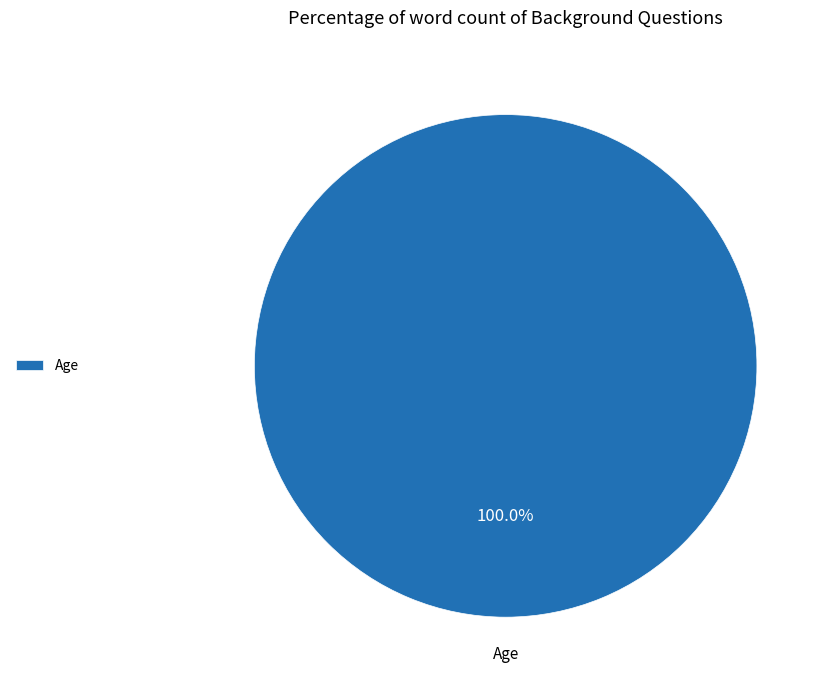

Rank the categories by value from lowest to highest.

Age